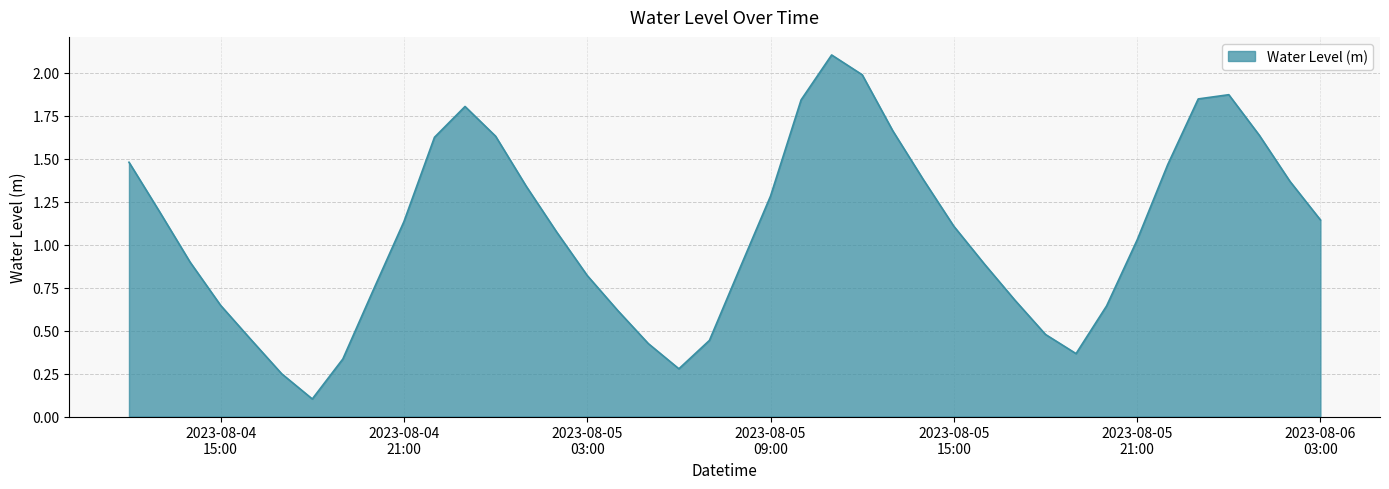

How many values are below 1?

18